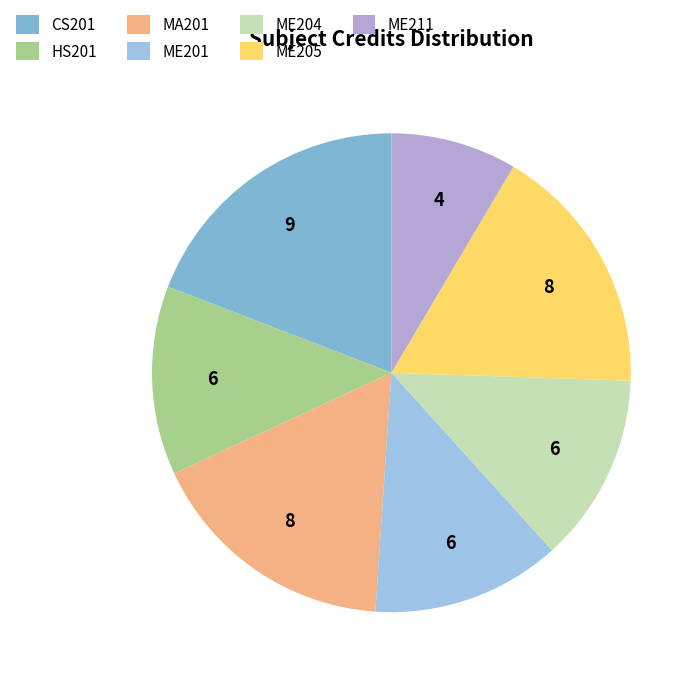

How many slices are in this pie chart?

7